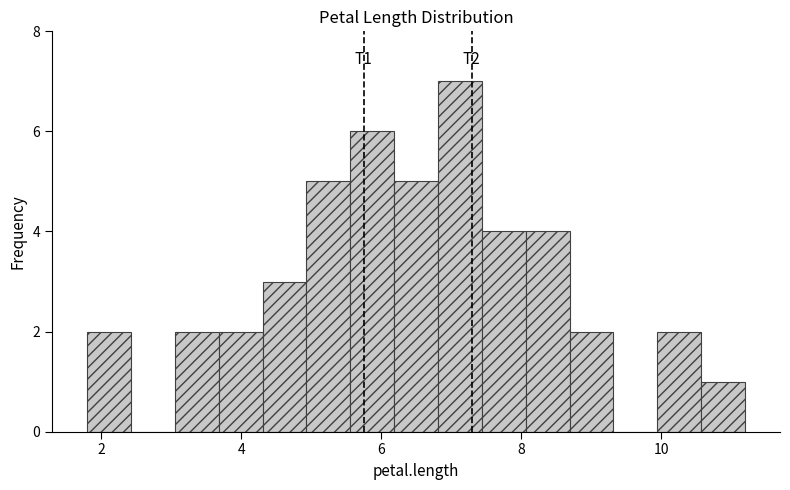

Around what value on the x-axis is the tallest bar? Give the approximate position of its centre, as read against the axis.

7.2